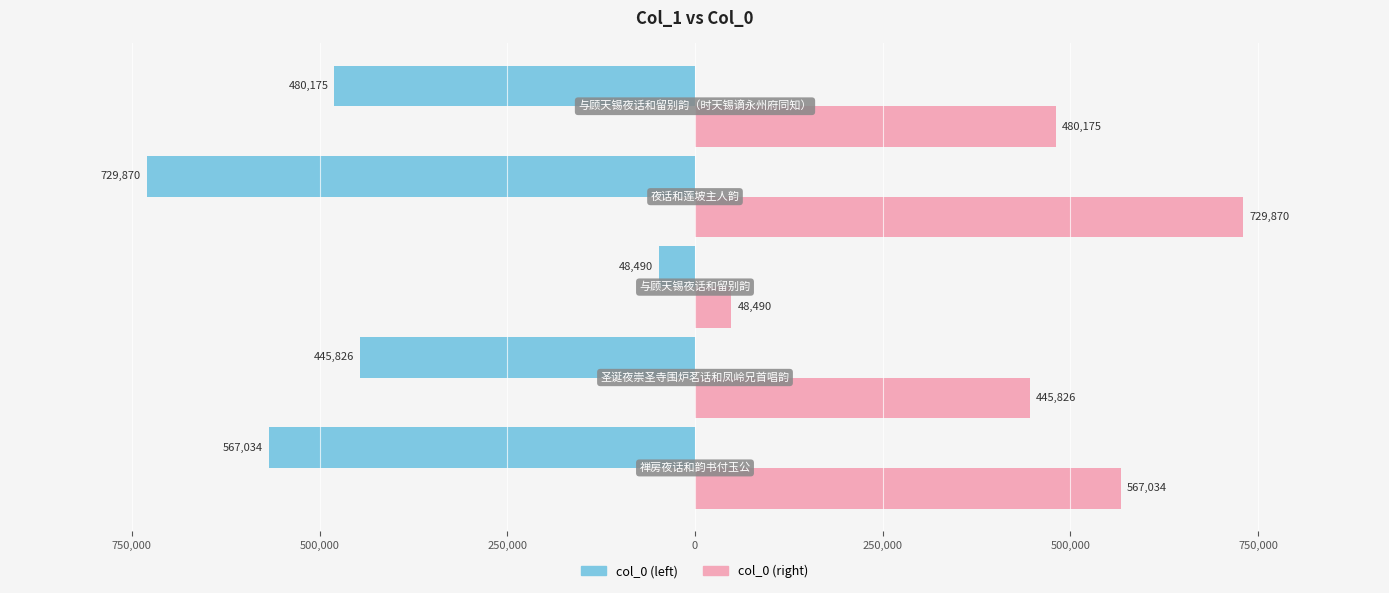

What are all the series names shown in the legend?

col_0 (left), col_0 (right)